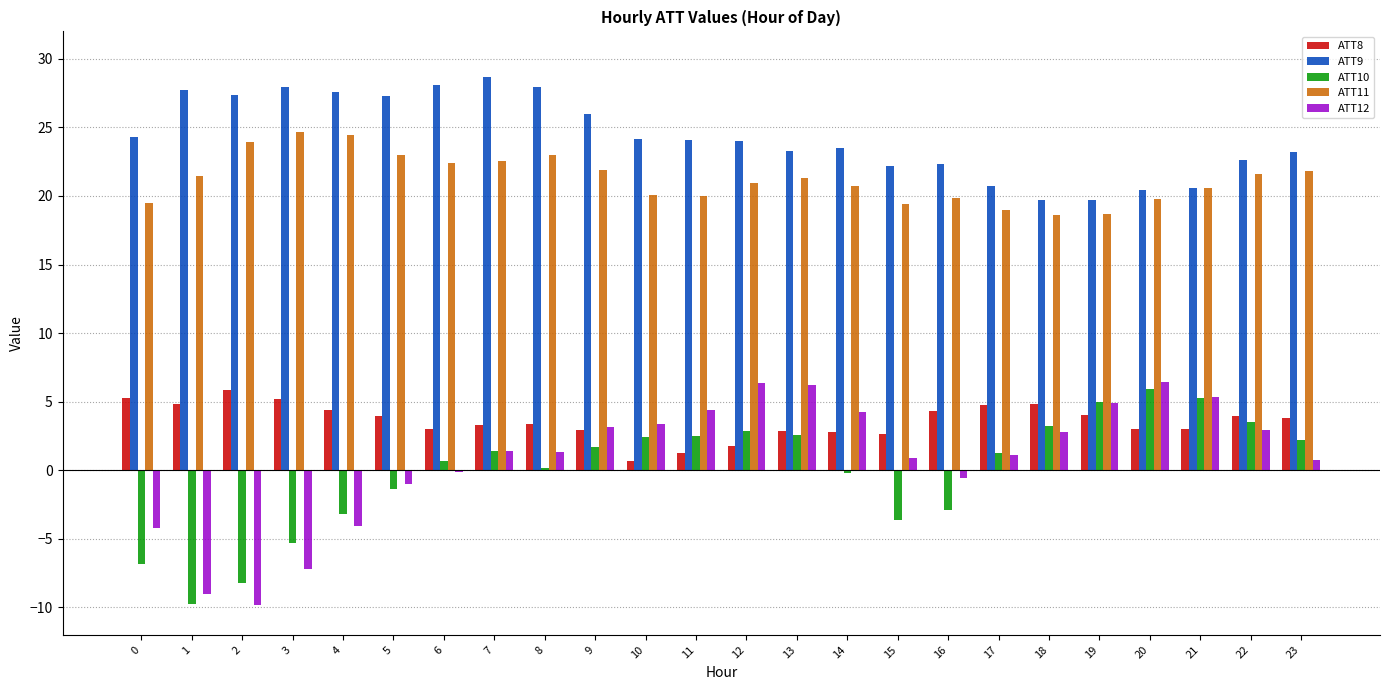

Read the ATT11 value at 4.

24.4